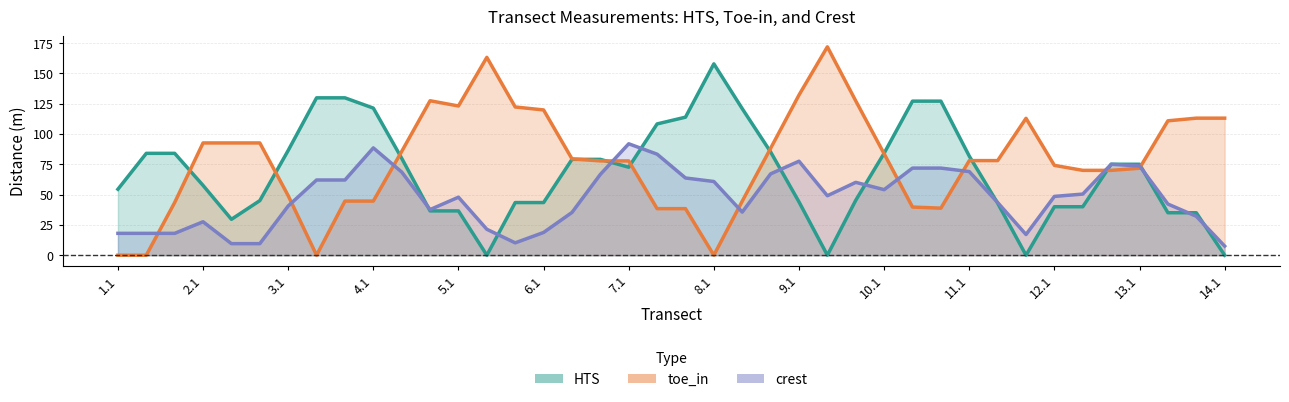

How many lines are shown in the chart?

3